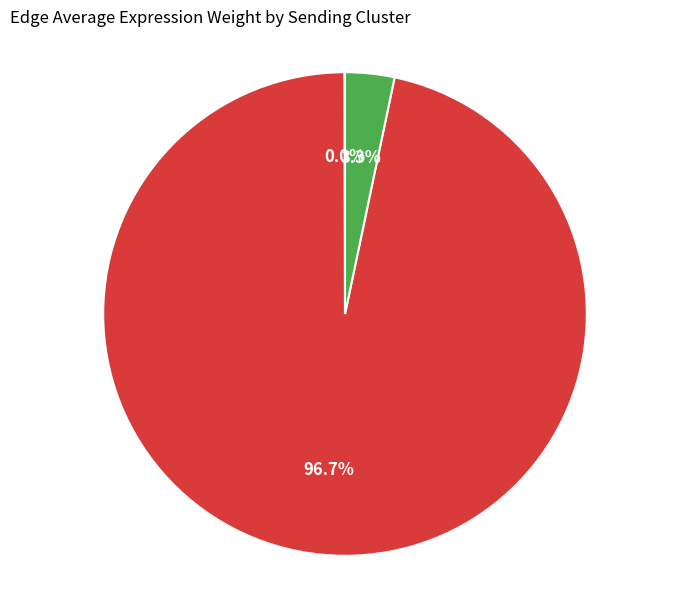

Combined, what portion of the pie is FAPs and MuSCs?

100.0%